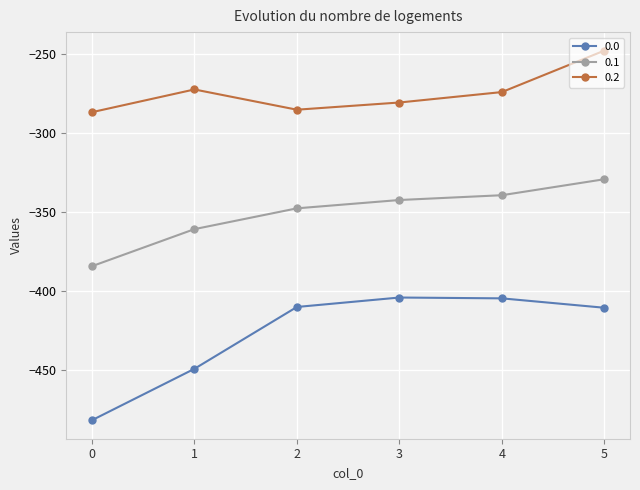

What is the value of the 0.2 point at the 3rd from the left?

-285.5